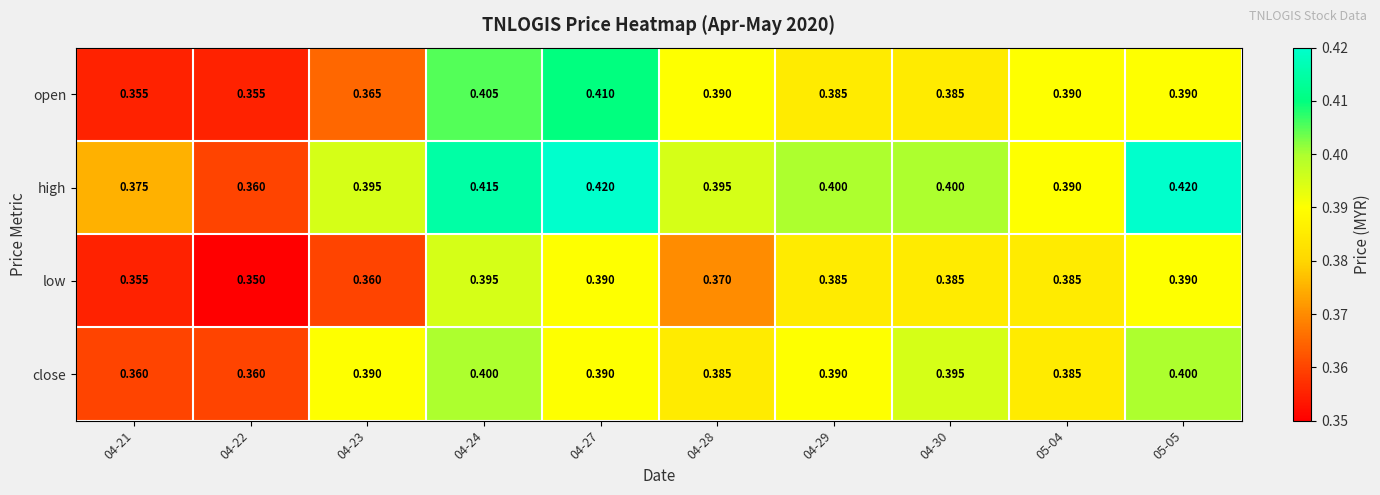

Which series has the widest spread of values?

high